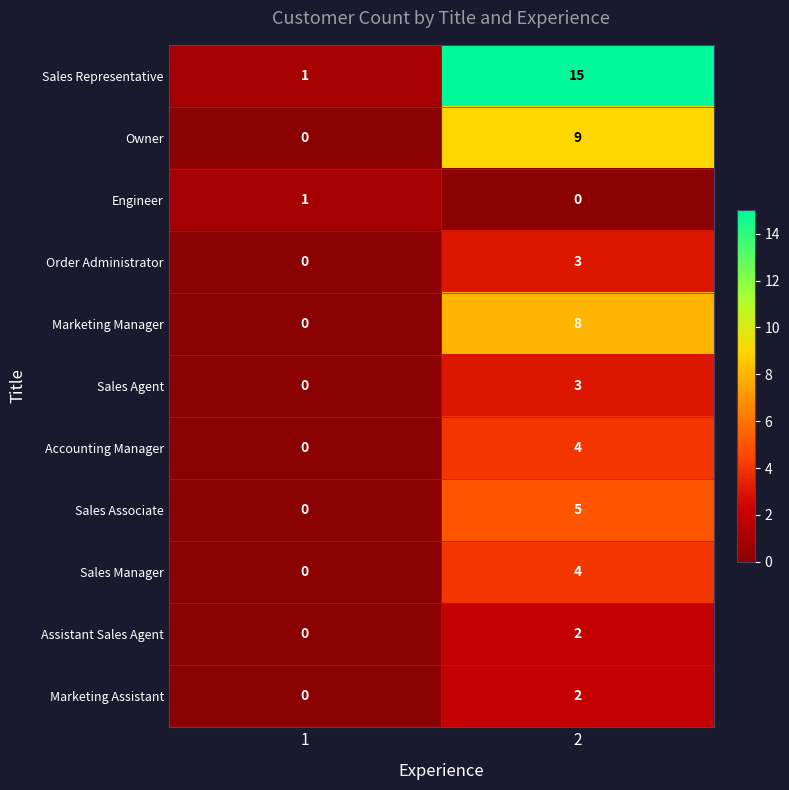

Which series changed the most between 1 and 2?

Sales Representative